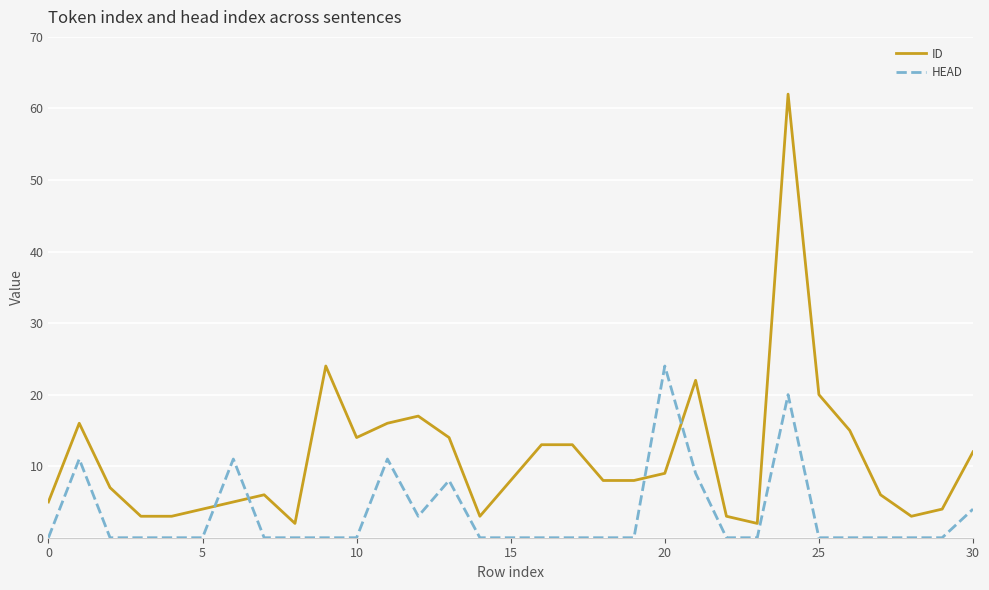

How many times do ID and HEAD cross each other?

4